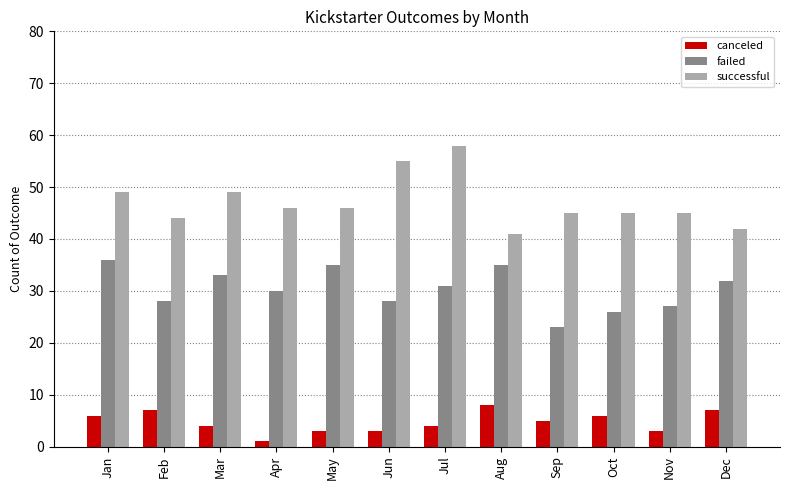

Does the chart contain stacked bars?

No